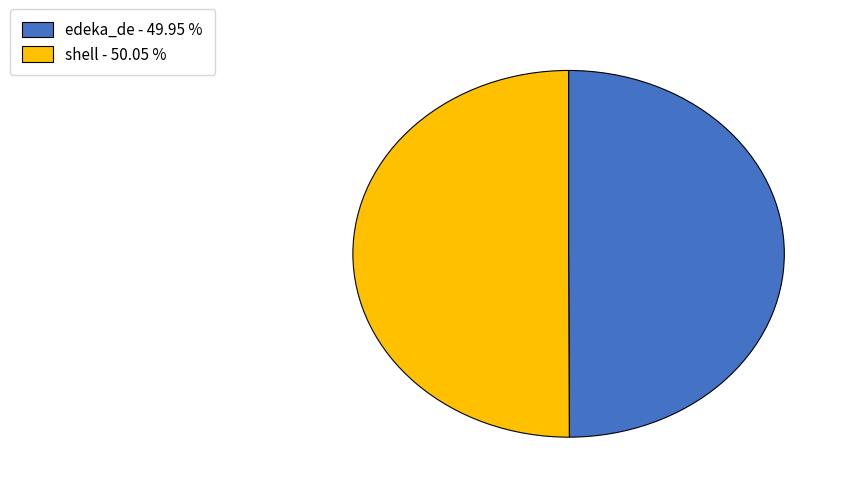

Approximately how many times larger is the value at edeka_de - 49.95 % compared to shell - 50.05 %?

1.0